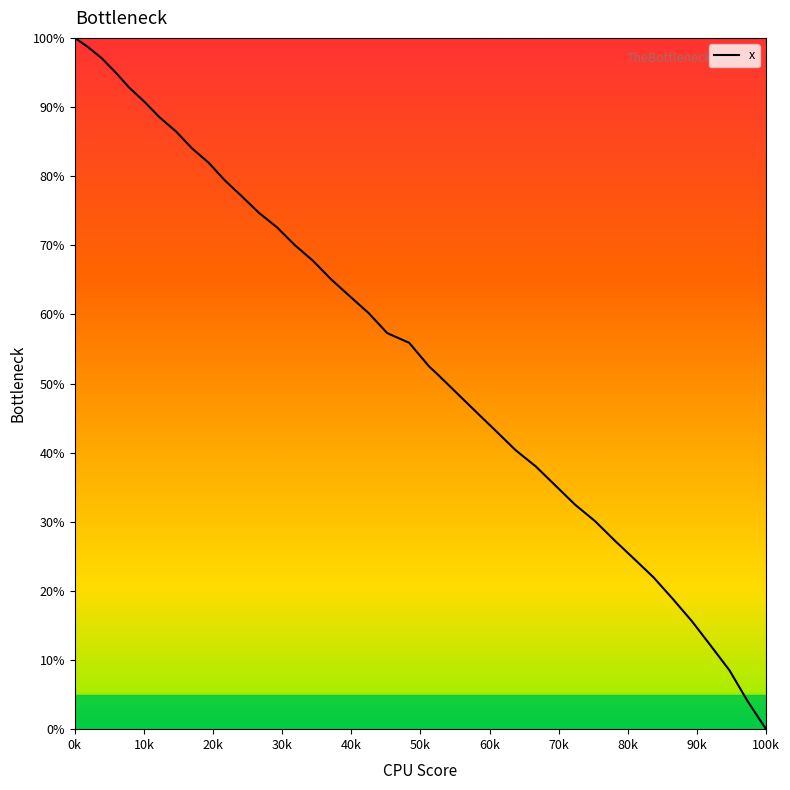

What is the maximum value shown in the chart?

100.0